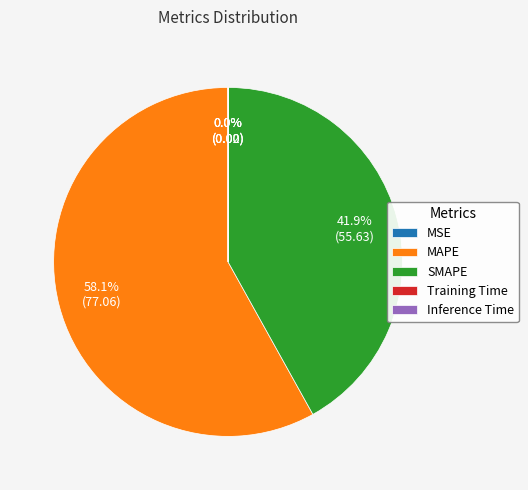

What percentage is the MAPE slice, to the nearest percent?

58%